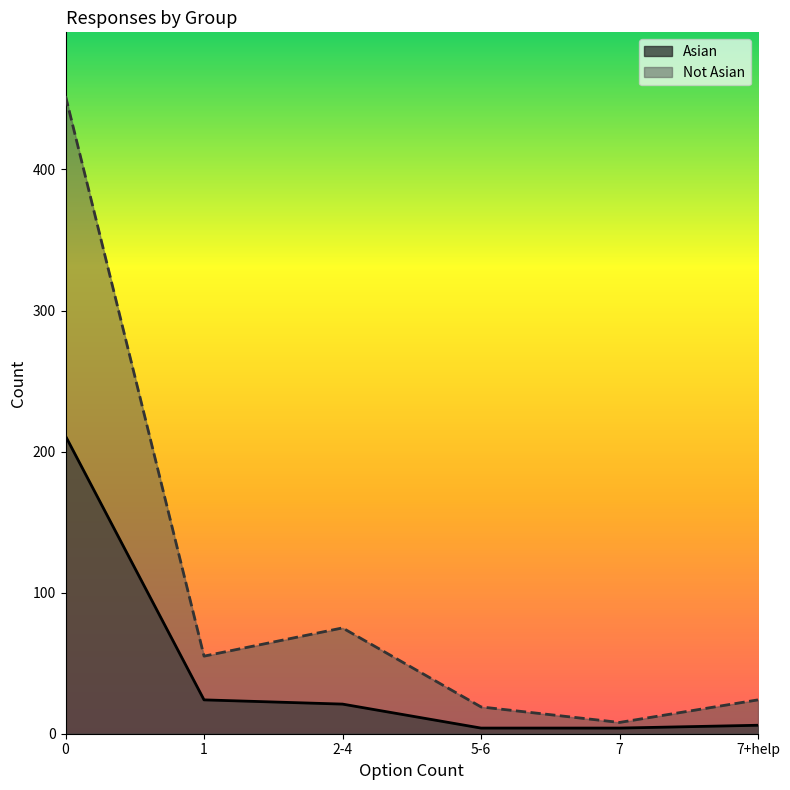

Which series changed the most between 0 and 7+help?

Not Asian